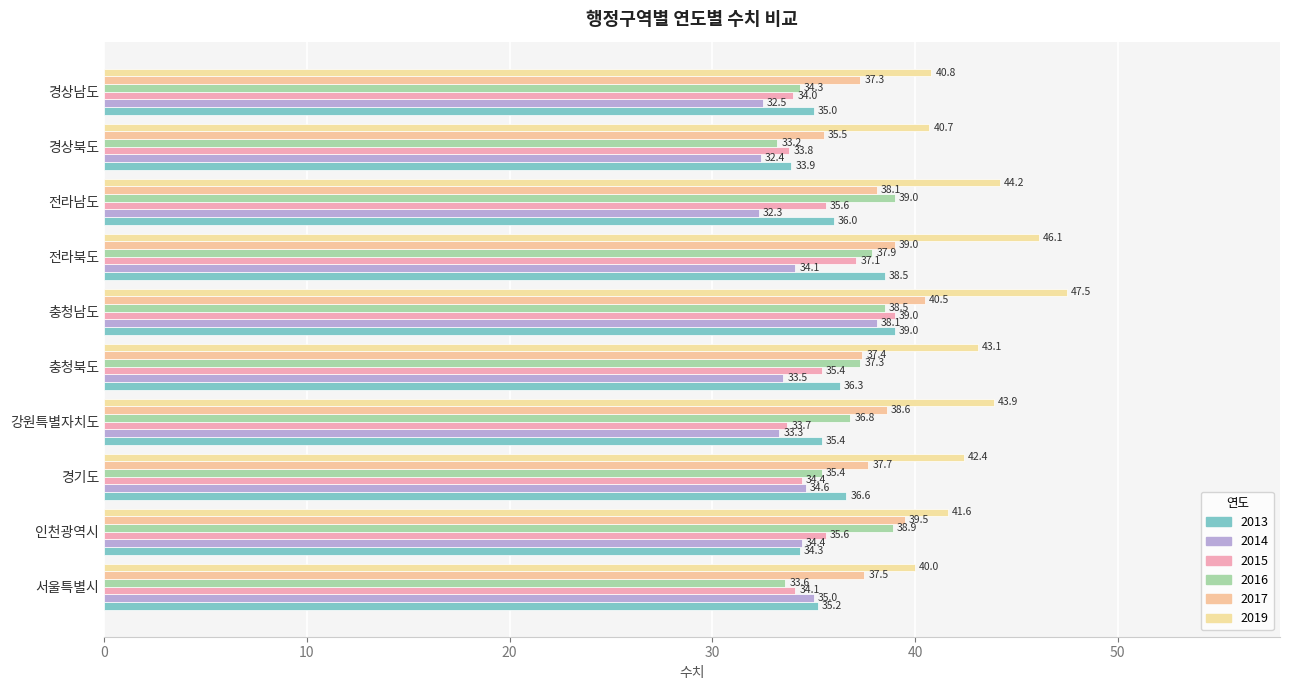

Which has a higher value, 전라북도 or 경상남도?

전라북도